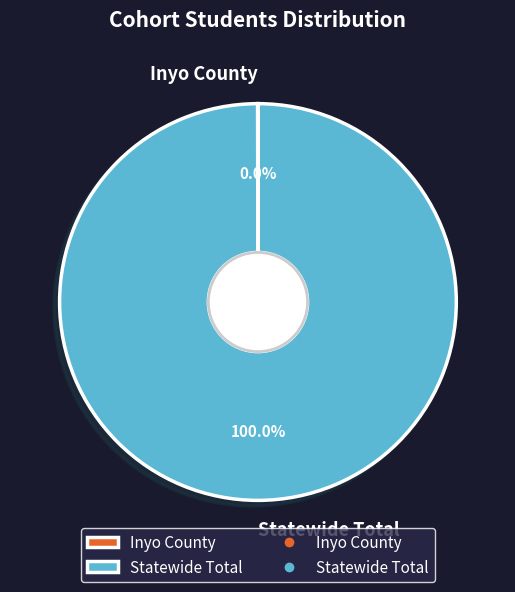

Is Statewide Total the majority of the pie?

Yes